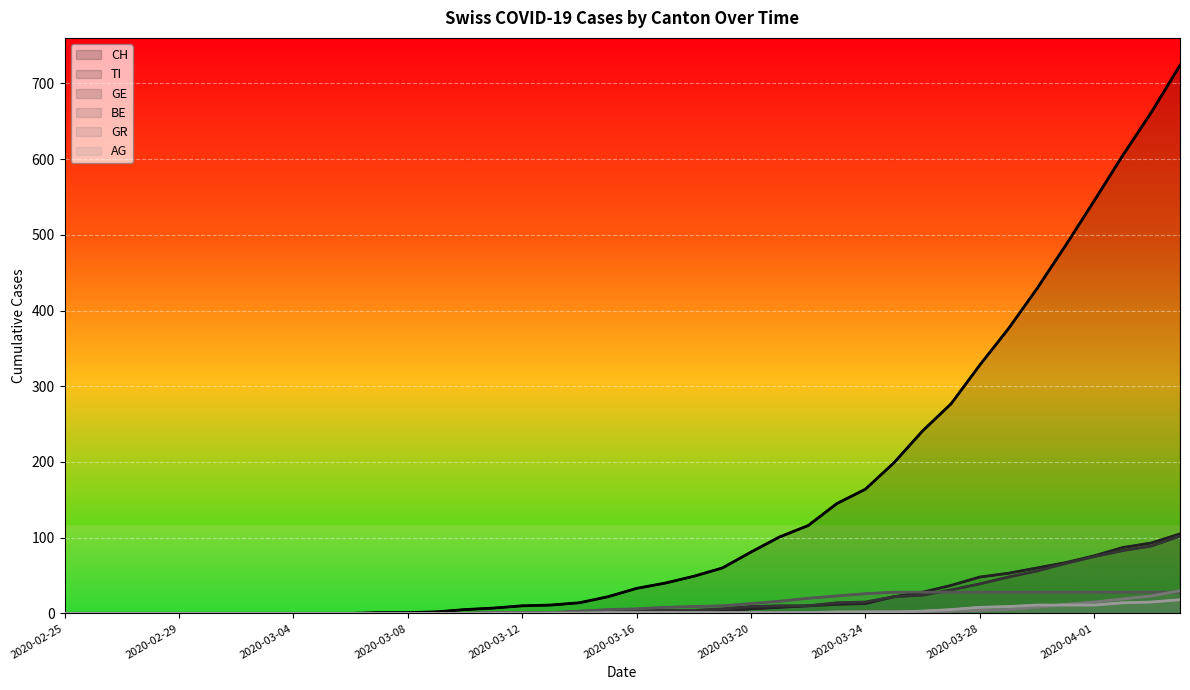

How many values in CH are above zero?

29